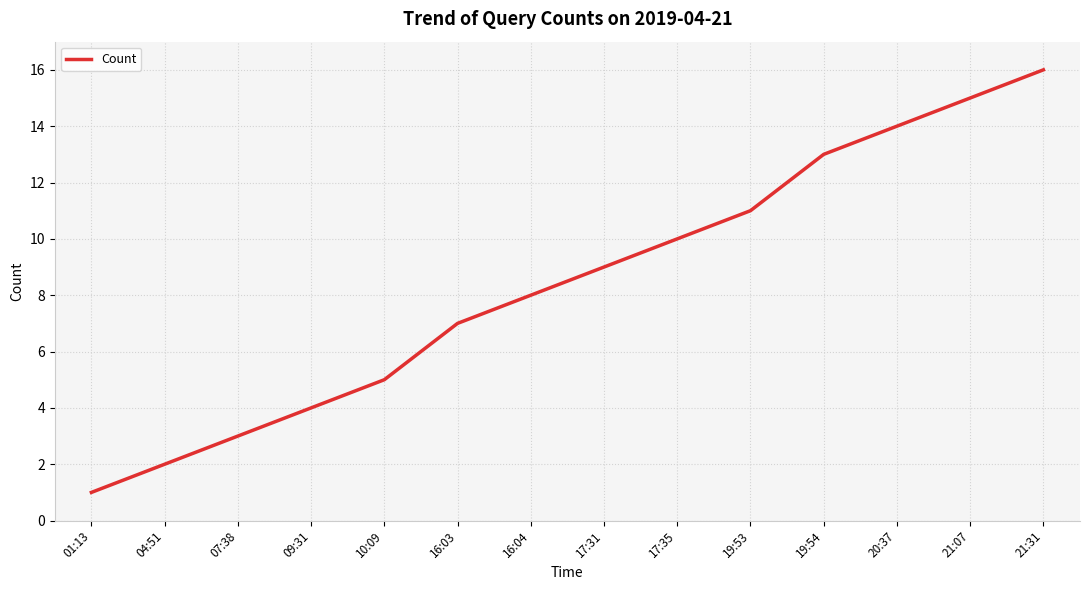

Which category has the highest value across all series?

21:31